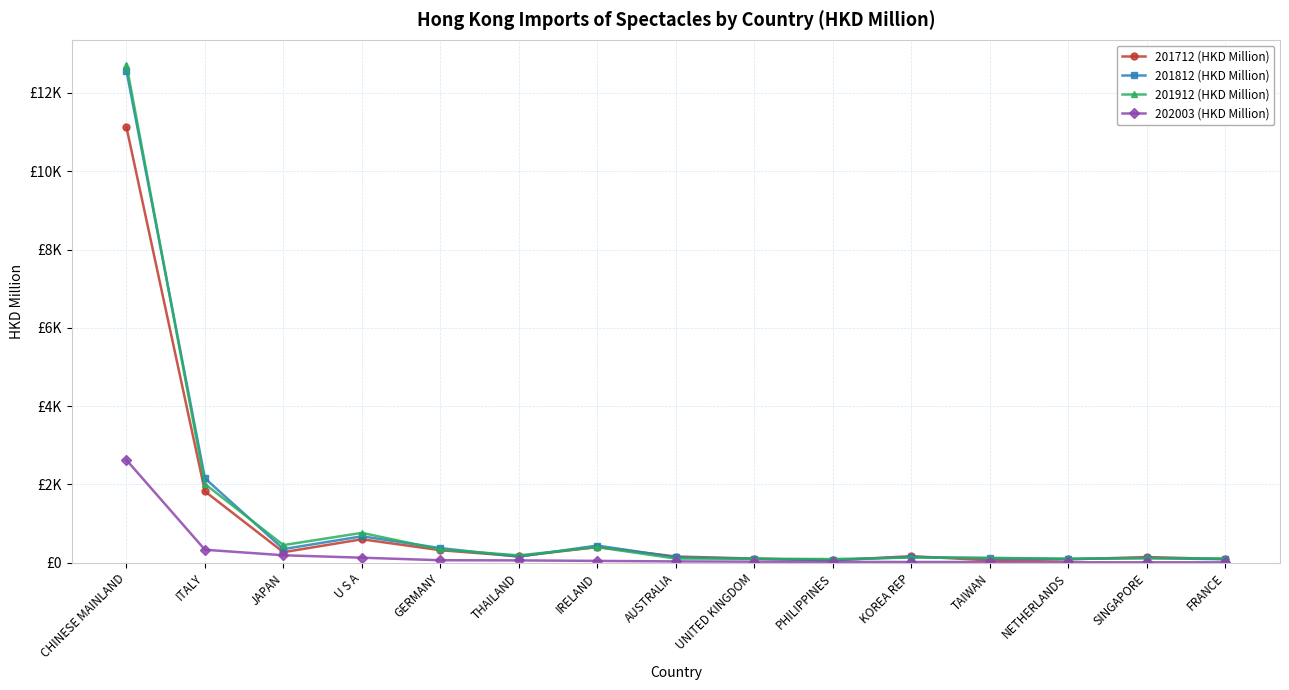

True or false: 201812 (HKD Million) and 202003 (HKD Million) cross at least once.

False